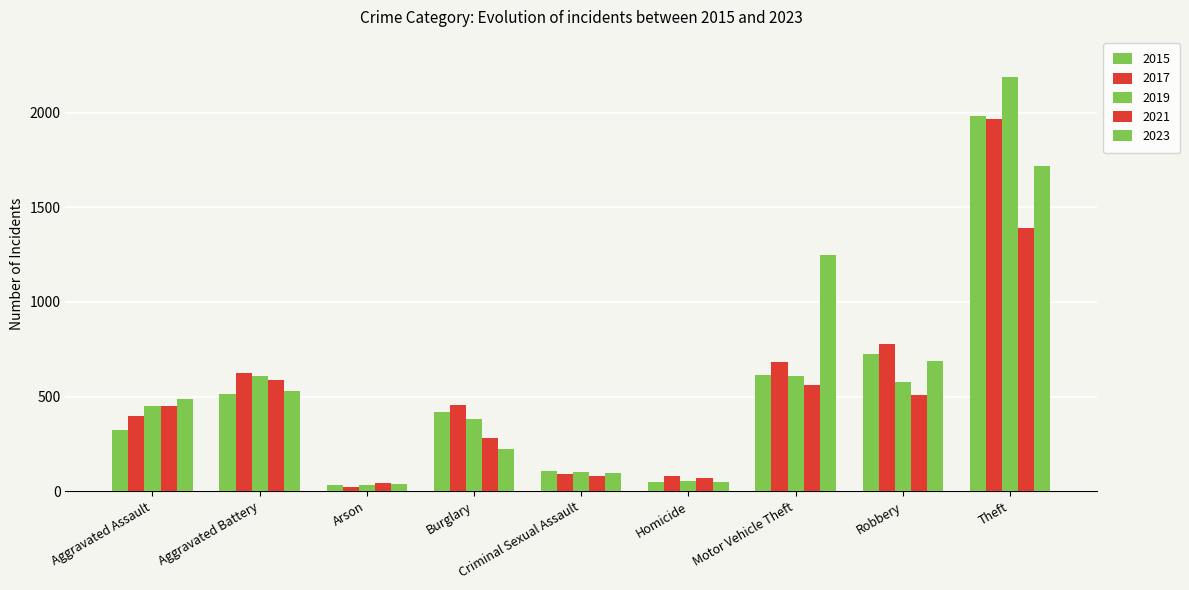

The value of 2019 at Aggravated Assault is 233. True or false?

False